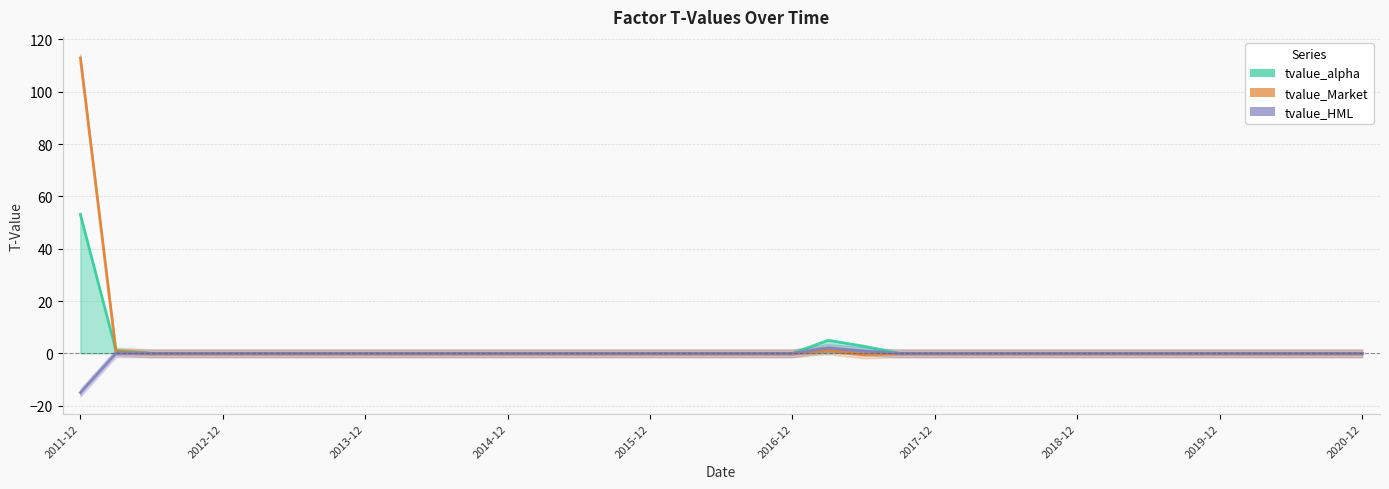

Which series changed the most between 23 and 24?

tvalue_alpha